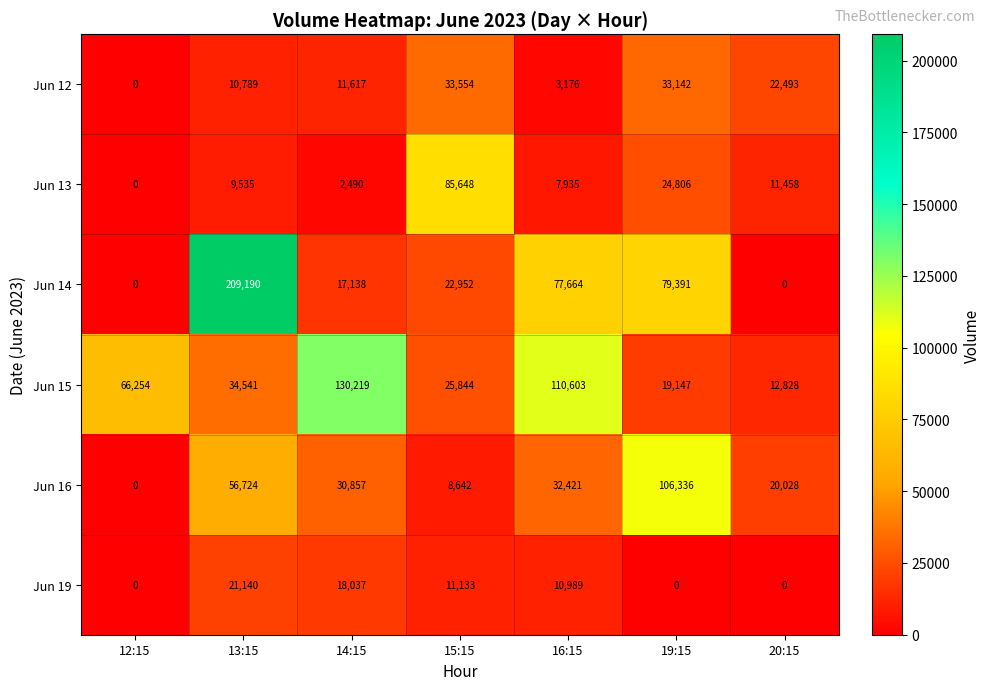

Where is Jun 13 nearest to the value 42824?

19:15